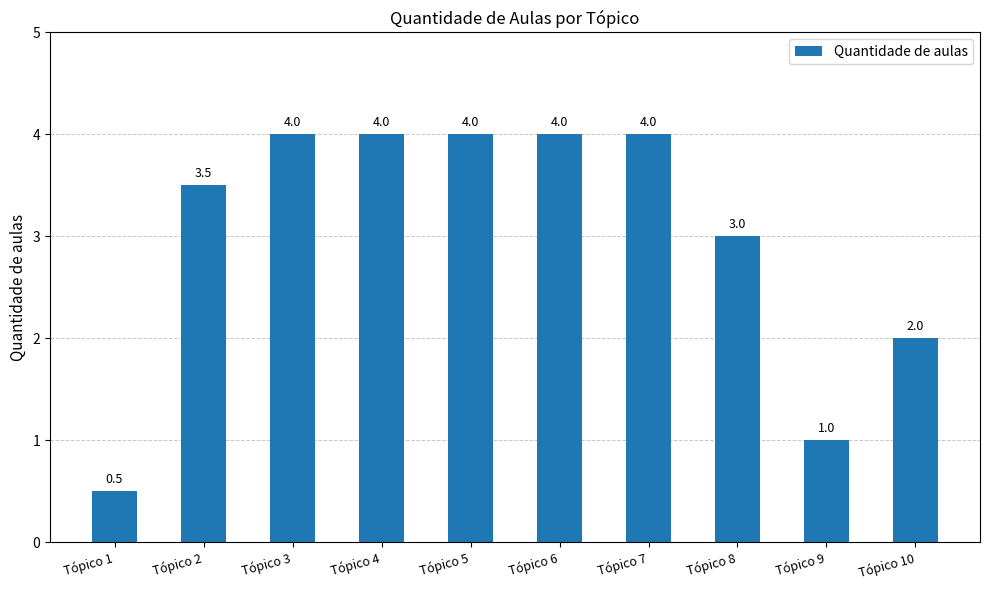

Count the values in the range 2 to 4.

8